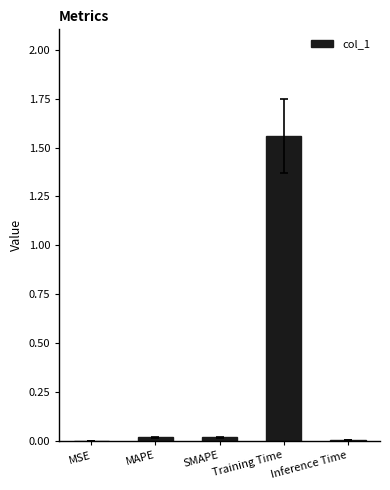

Which category has the highest value across all series?

Training Time